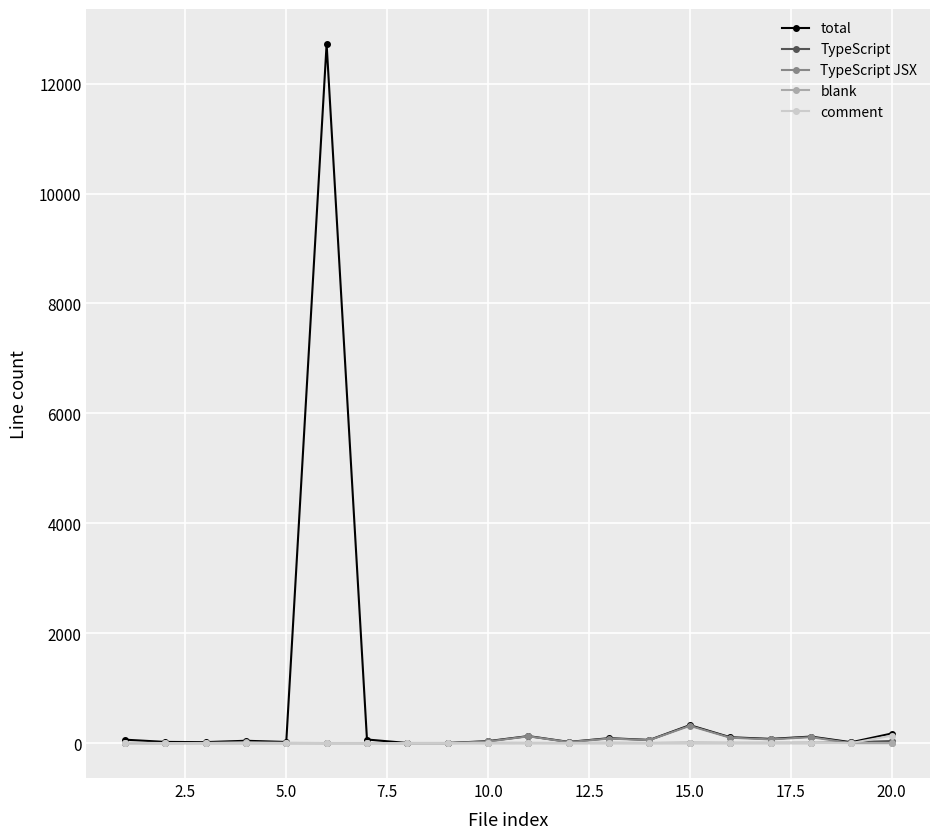

What is the sum of all total values?

14096